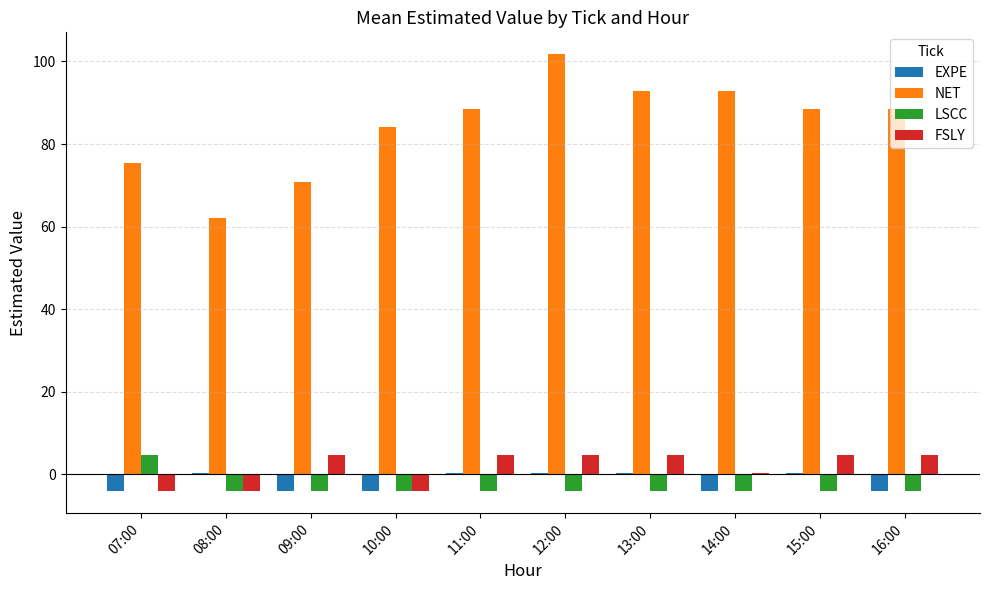

What is the sum of the LSCC values at 10:00 and 07:00?

0.6